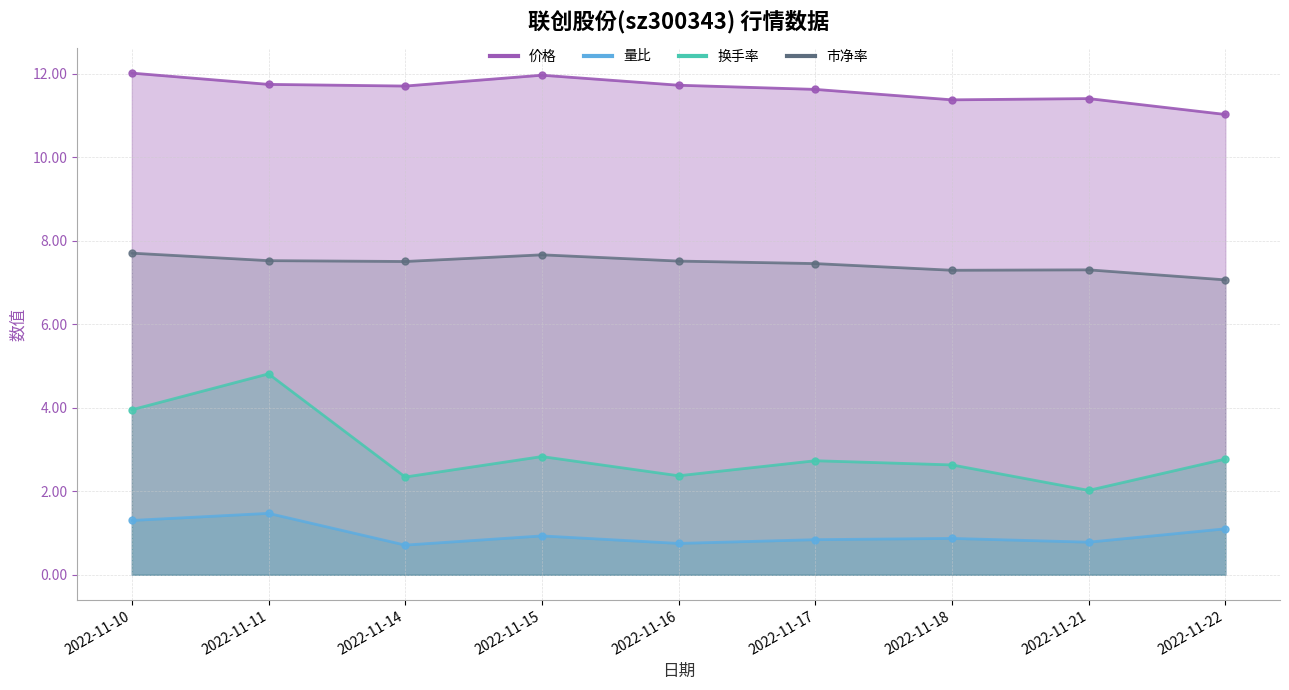

How many data points does each series have?

9